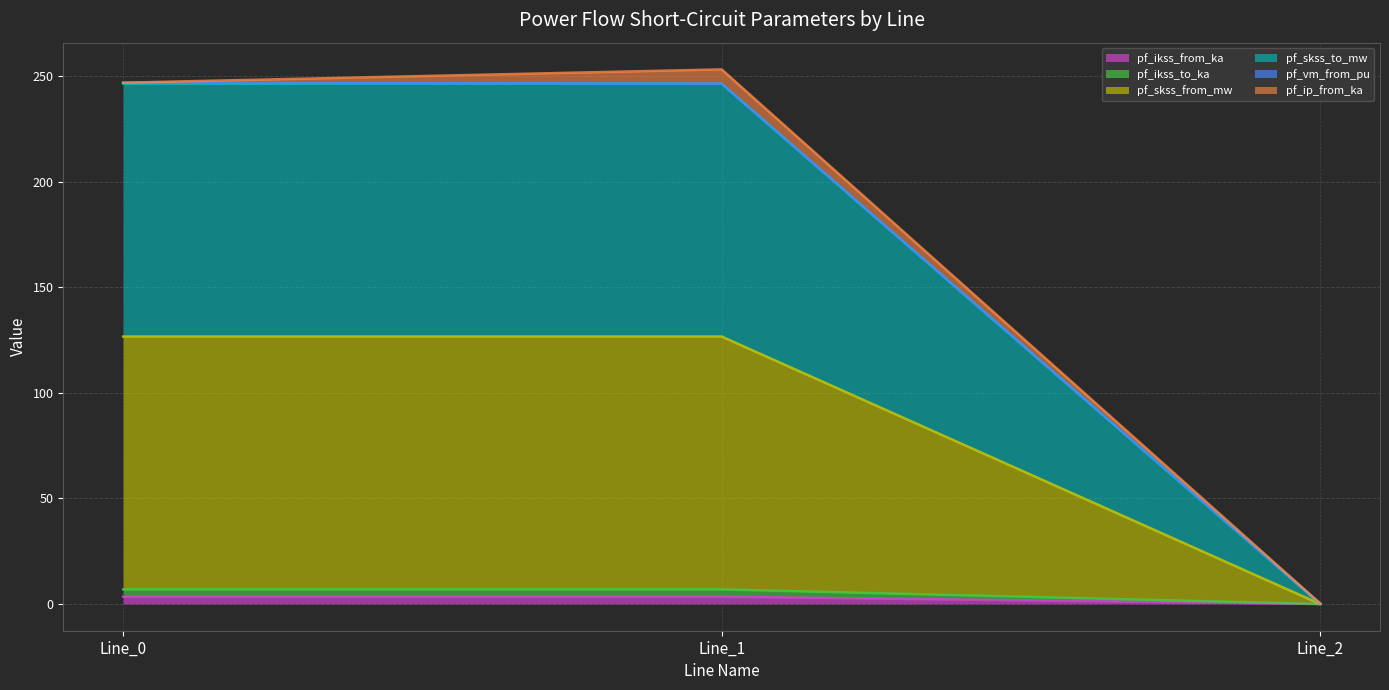

List the labels in order of pf_ikss_from_ka value, largest first.

Line_1, Line_0, Line_2